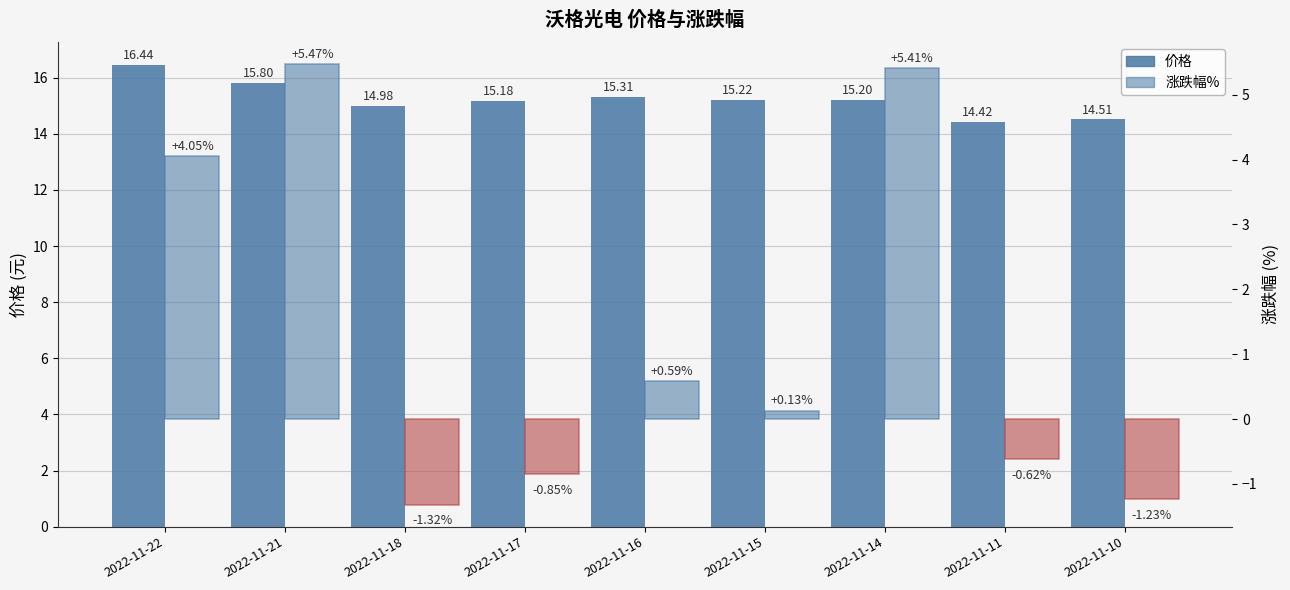

Reading left to right, transcribe all the data shown in this chart.

价格: 16.4	15.8	15.0	15.2	15.3	15.2	15.2	14.4	14.5
涨跌幅%: 4.0	5.5	-1.3	-0.8	0.6	0.1	5.4	-0.6	-1.2